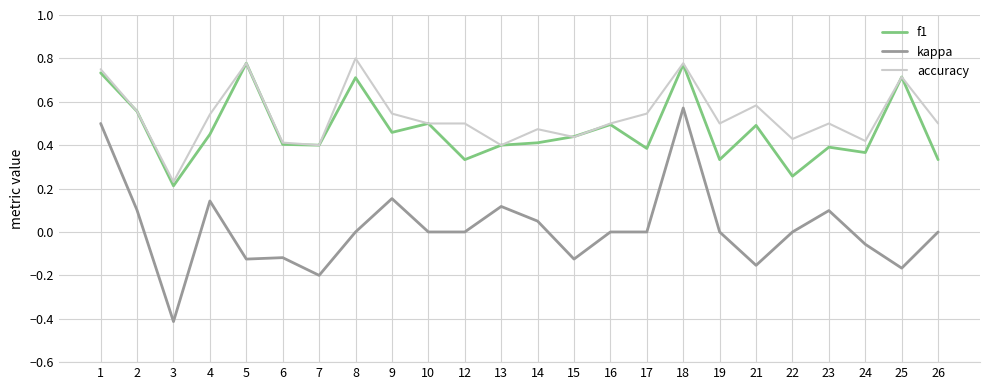

What is the total value across all series at 2?

1.2